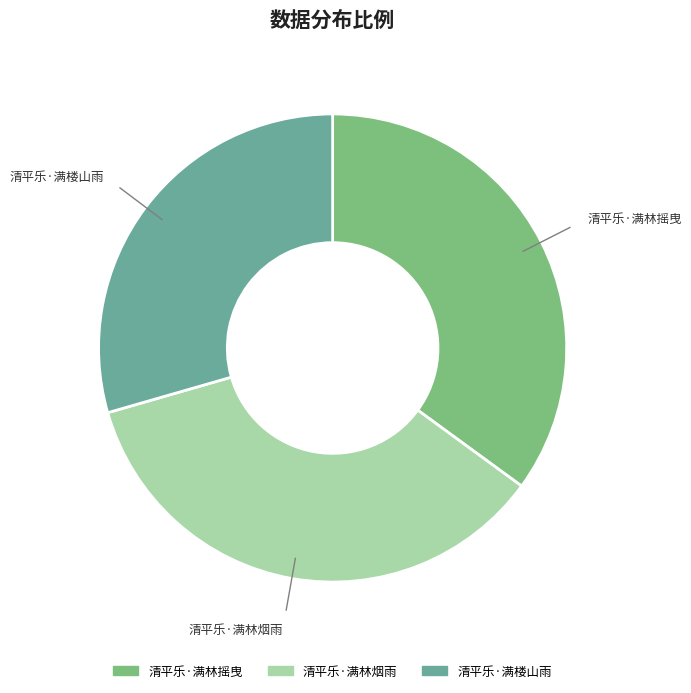

Which category has the smallest portion of the pie?

清平乐·满楼山雨